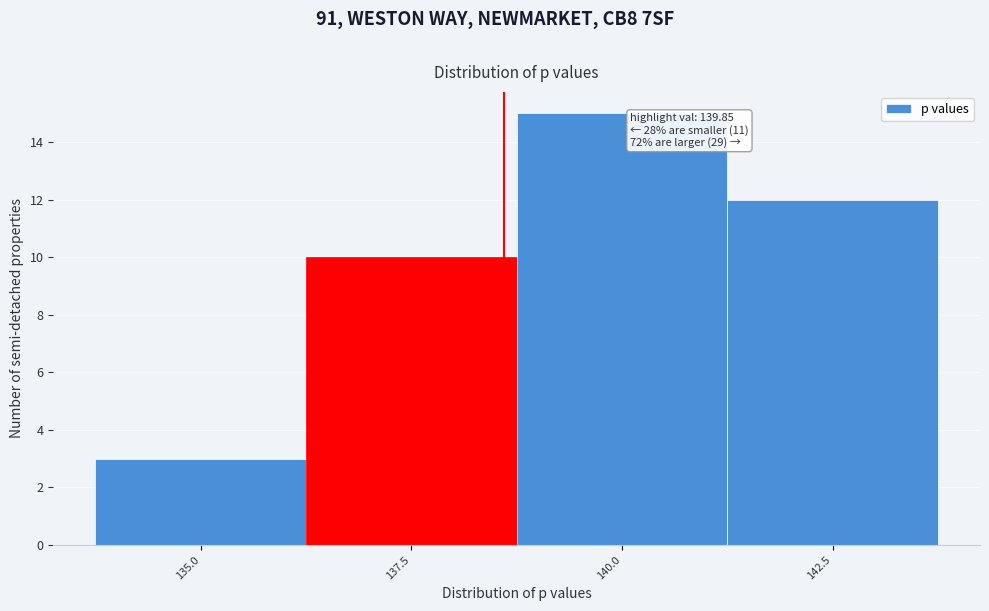

Reading left to right, transcribe all the data shown in this chart.

3	10	15	12